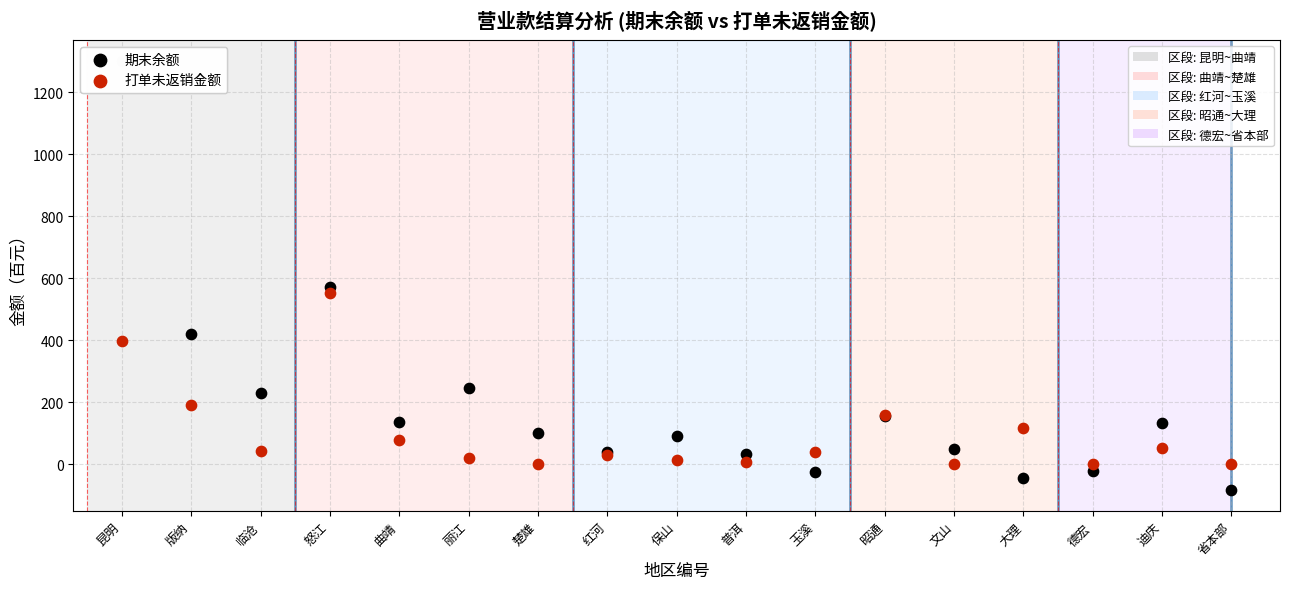

Across all series, what Y value is closest to 608?

572.4